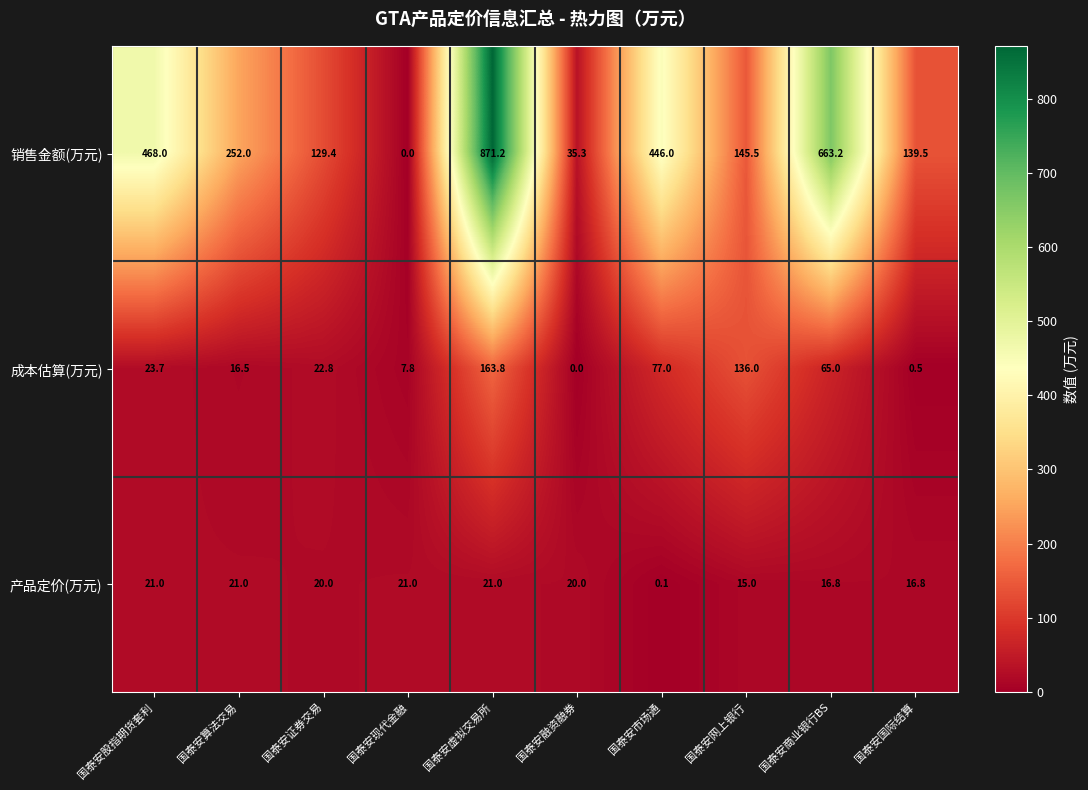

What is the difference between the maximum and second lowest values in the 成本估算(万元) series?

163.3